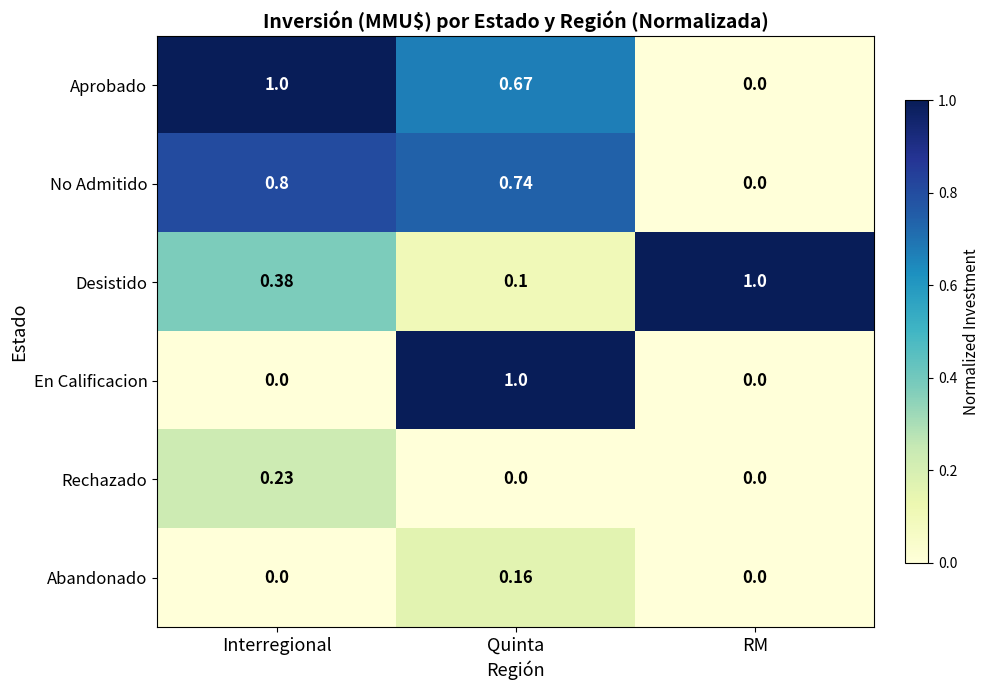

List the labels in order of No Admitido value, largest first.

Interregional, Quinta, RM